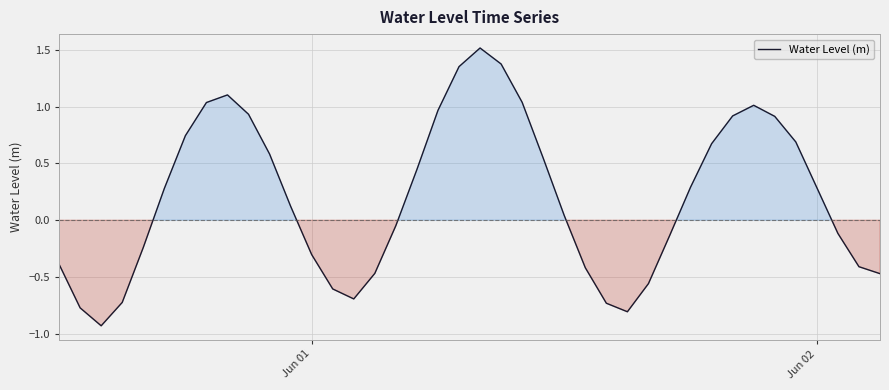

What is the greatest value displayed?

1.5